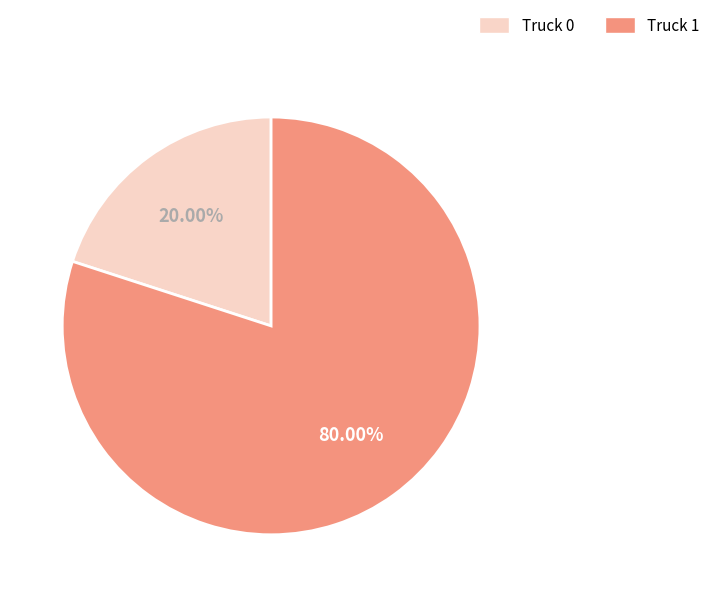

Does any single category account for the majority?

Yes